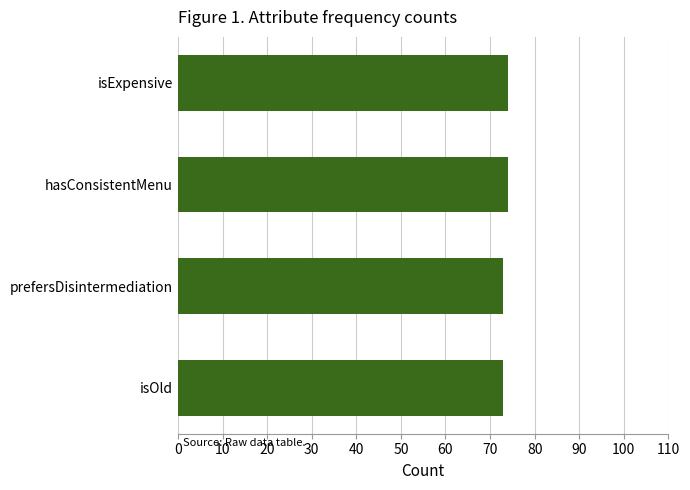

What is the difference between the maximum and minimum values?

1